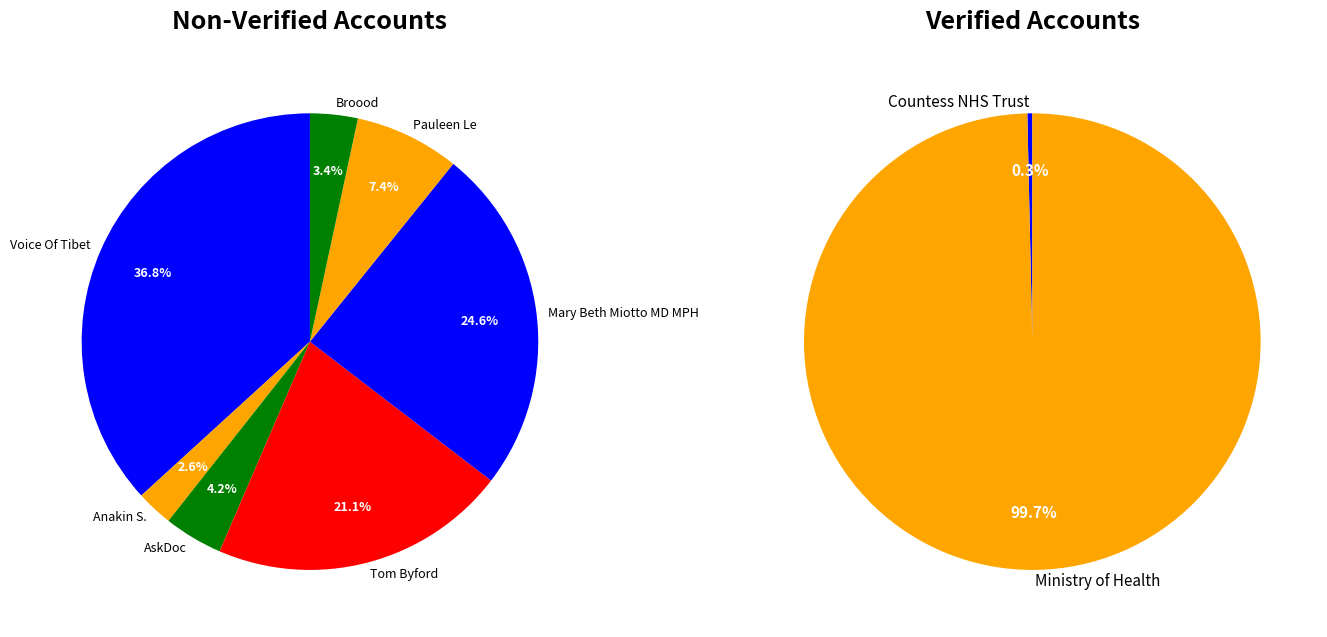

What is the majority slice?

Ministry of Health